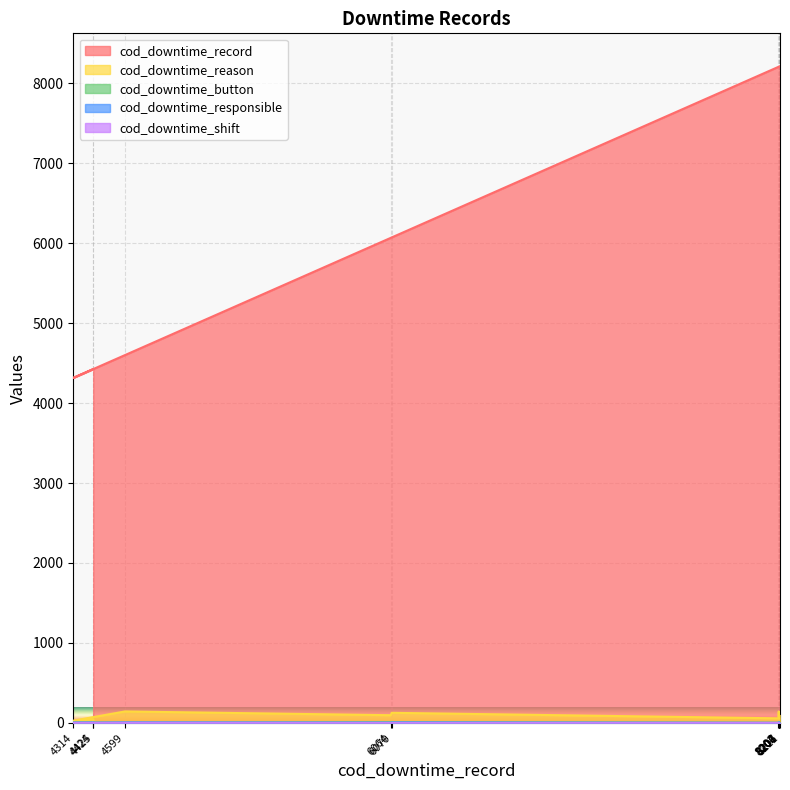

The cod_downtime_reason series shows 22 at 4424. True or false?

True